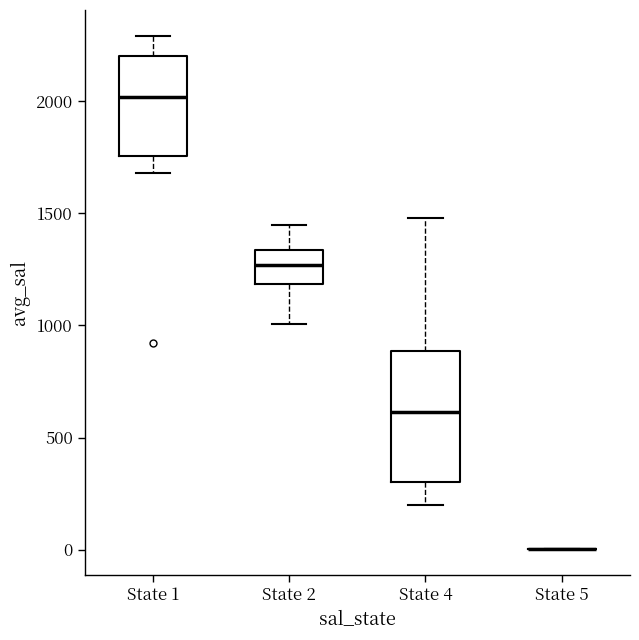

Reading left to right, transcribe this box plot: for each box, give where its median line is, the range the box spans, and where its two whiskers end, as read against the y-axis. The values are not printed on the chart, so give them approximately, as read against the axis.

State 1: median 2000, box 1750 to 2200, whiskers 1700 to 2300
State 2: median 1250, box 1200 to 1350, whiskers 1000 to 1450
State 4: median 600, box 300 to 900, whiskers 200 to 1500
State 5: box collapsed to a line at 0, whiskers 0 to 0